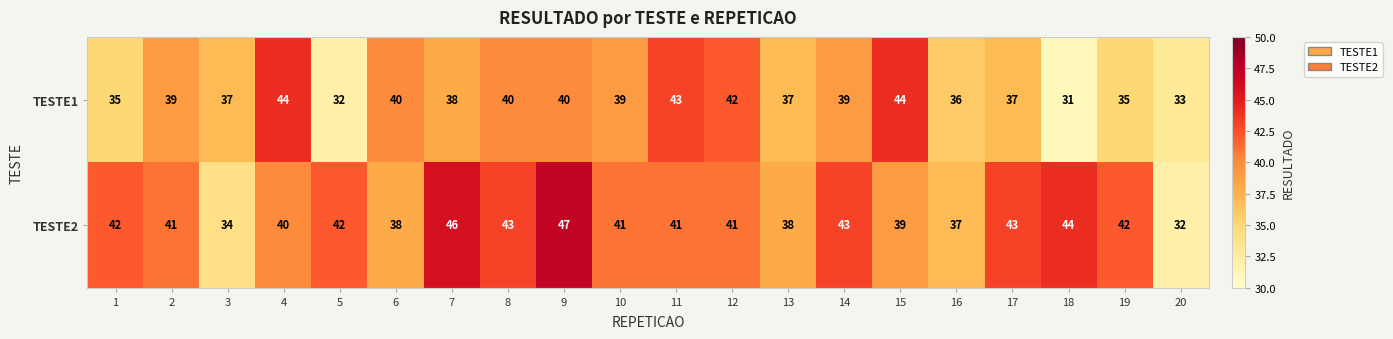

What is the smallest value displayed?

31